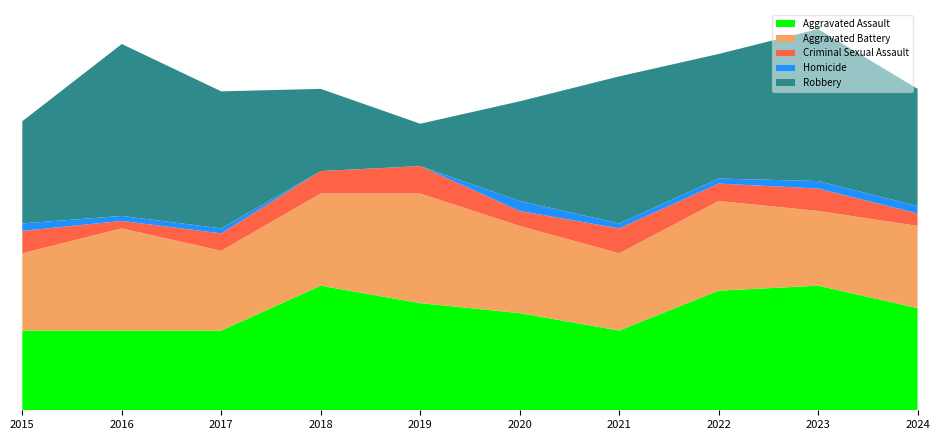

Reading right to left, list all the values displayed in this chart.

Aggravated Assault: 2024=41	2023=50	2022=48	2021=32	2020=39	2019=43	2018=50	2017=32	2016=32	2015=32
Aggravated Battery: 2024=33	2023=30	2022=36	2021=31	2020=35	2019=44	2018=37	2017=32	2016=41	2015=31
Criminal Sexual Assault: 2024=5	2023=9	2022=7	2021=10	2020=6	2019=11	2018=9	2017=7	2016=3	2015=9
Homicide: 2024=3	2023=3	2022=2	2021=2	2020=4	2019=0	2018=0	2017=2	2016=2	2015=3
Robbery: 2024=47	2023=61	2022=50	2021=59	2020=40	2019=17	2018=33	2017=55	2016=69	2015=41